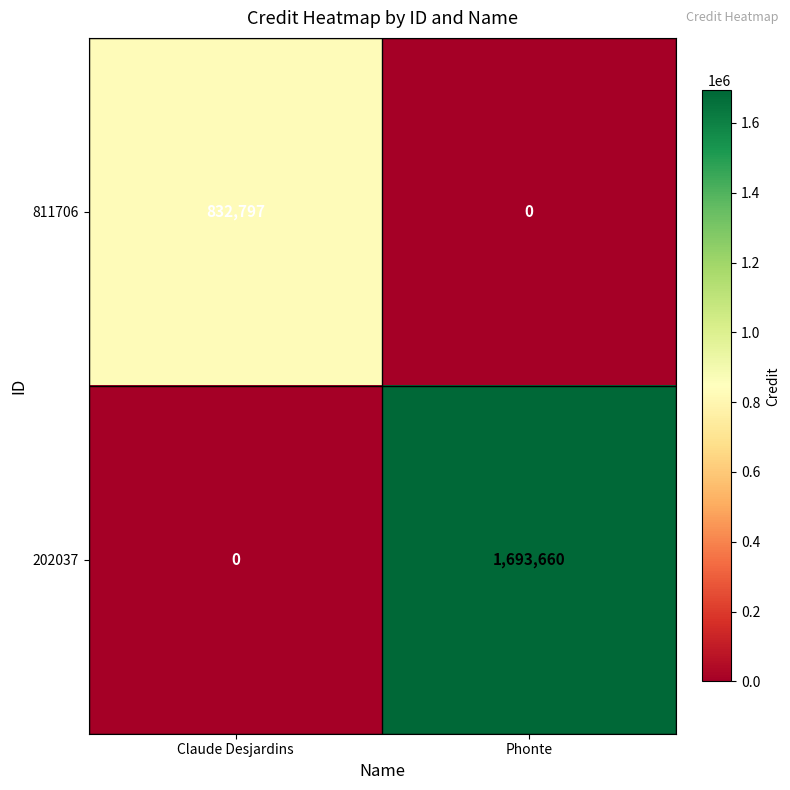

Rank the series by their average value, from highest to lowest.

202037, 811706